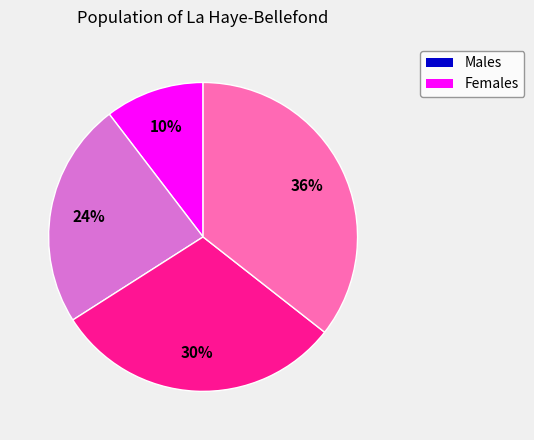

To the nearest percent, what is the average slice percentage?

25%